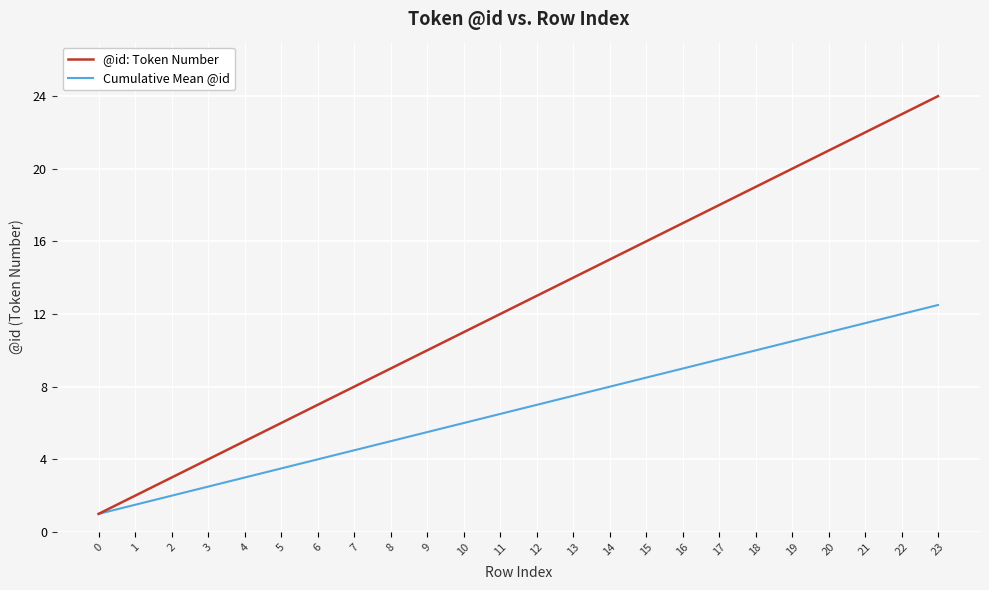

What is the difference between the highest and lowest values at 3?

1.5